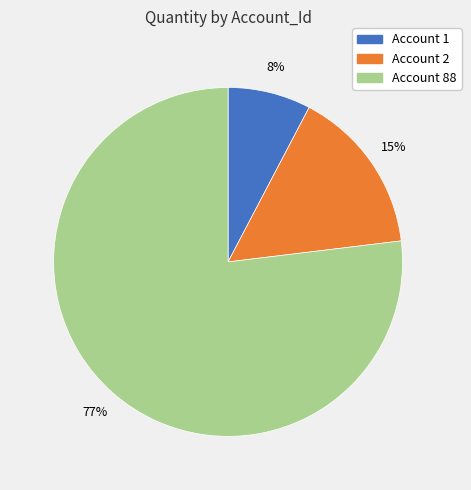

What percentage is the Account 2 slice, to the nearest percent?

15%